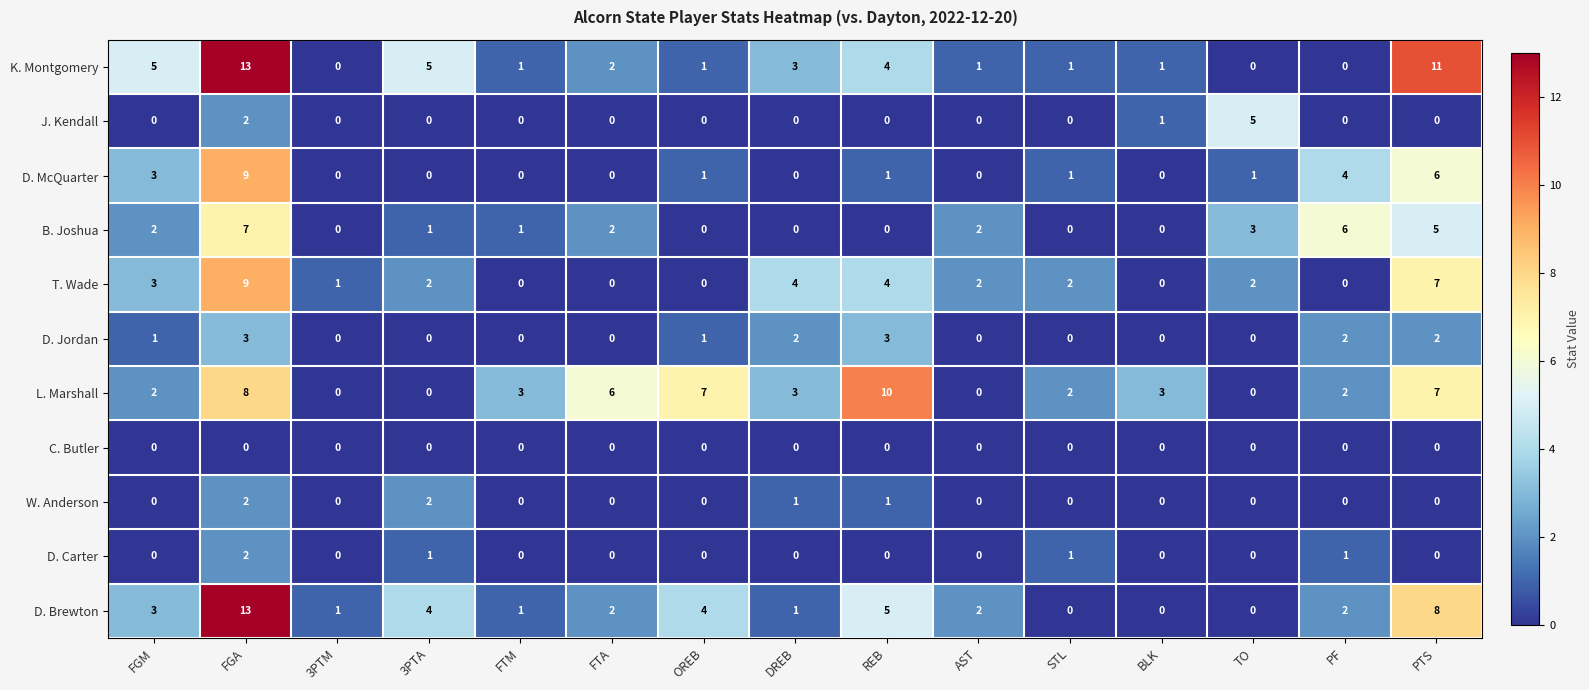

Which series has the largest total across all categories?

L. Marshall